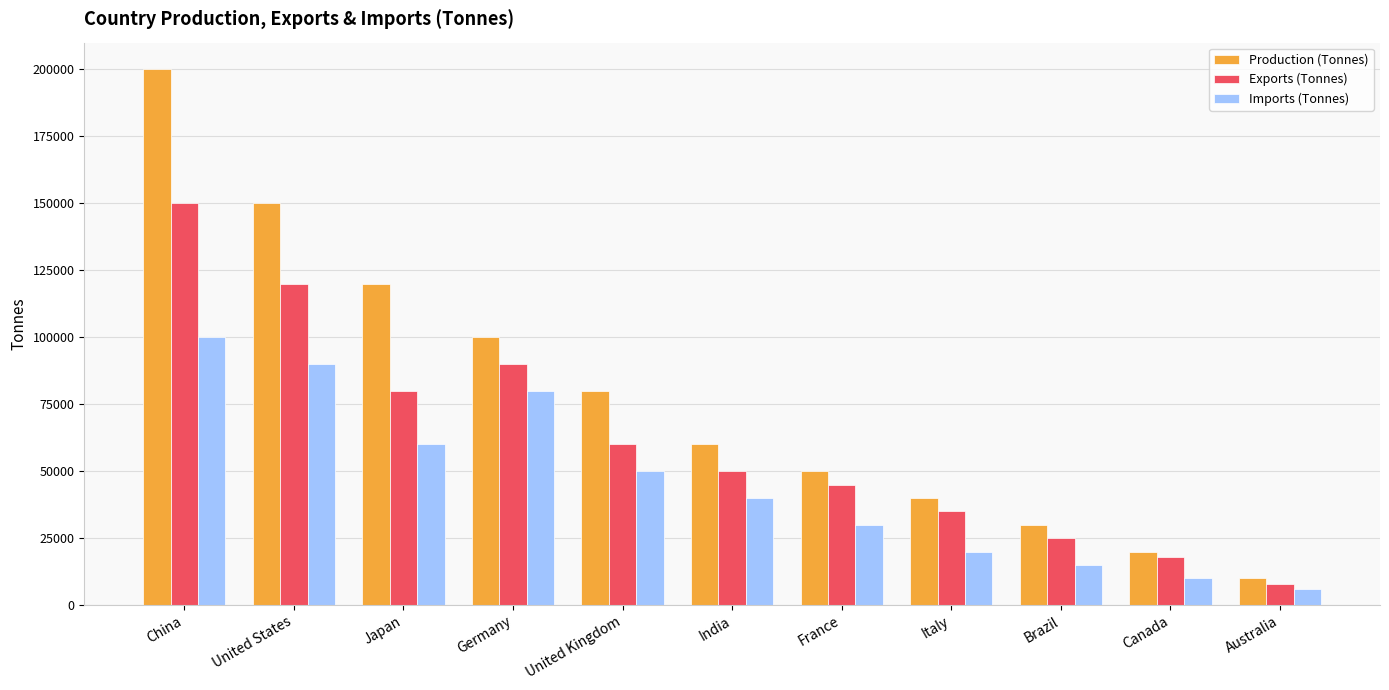

What is the label of the 2nd bar from the left?

United States